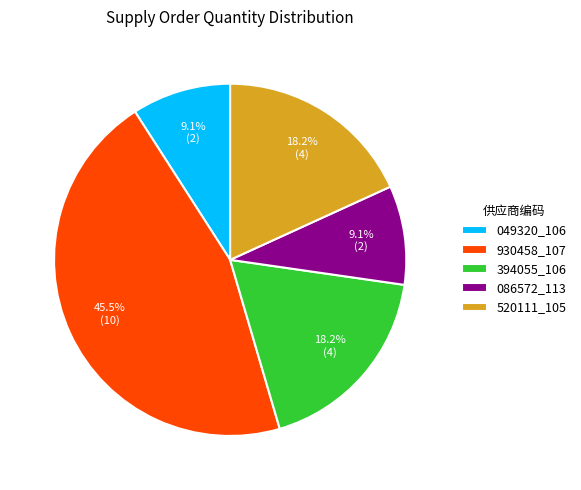

To the nearest percent, what is the difference between the largest and smallest slice percentages?

36%